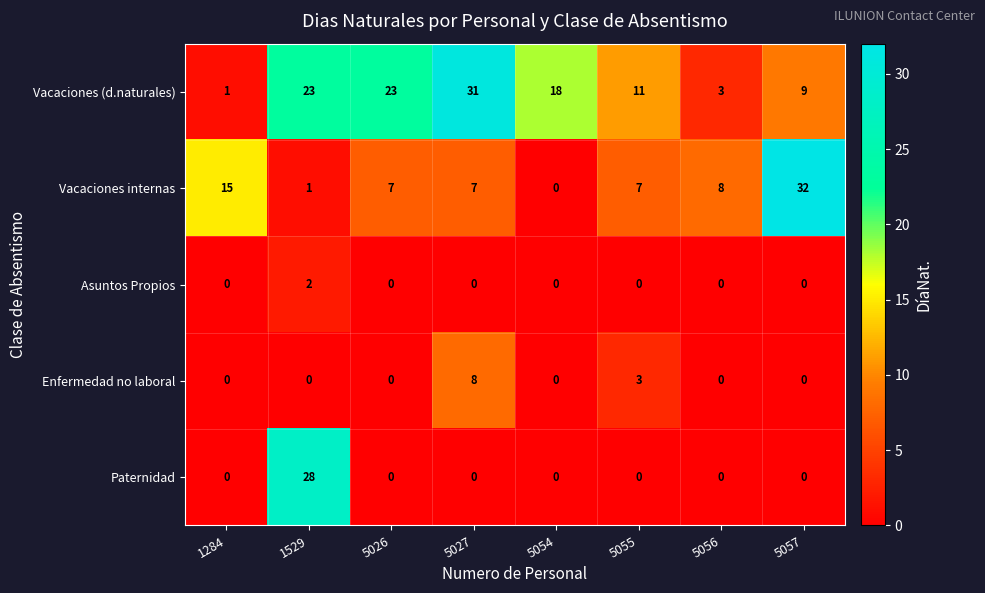

At which category does the chart reach its peak across all series?

5057